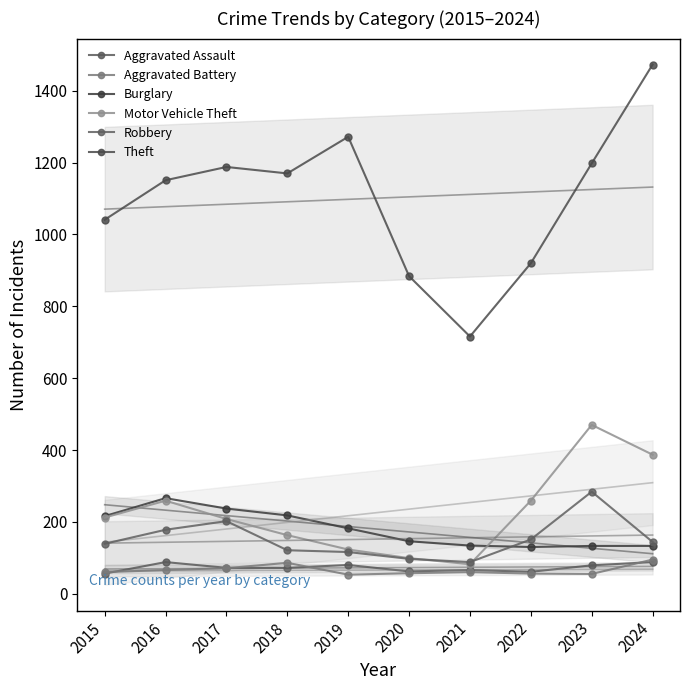

What is the value of the Aggravated Battery point at the 2nd from the left?

66